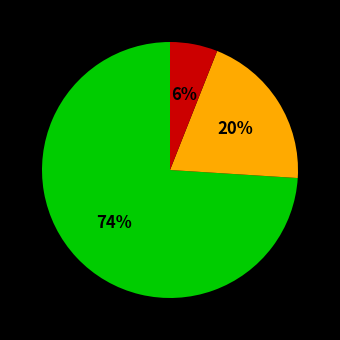

To the nearest percent, what is the difference between the largest and smallest slice percentages?

68%